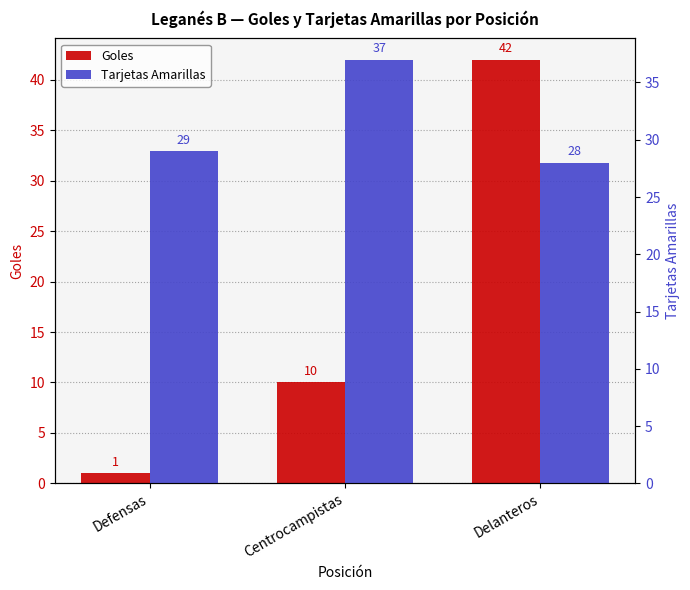

How many bars are there in total?

6